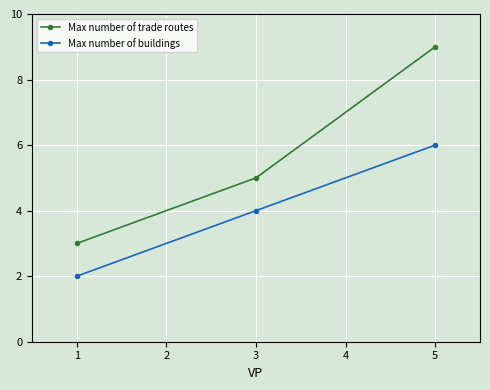

Which series has the largest total across all categories?

Max number of trade routes